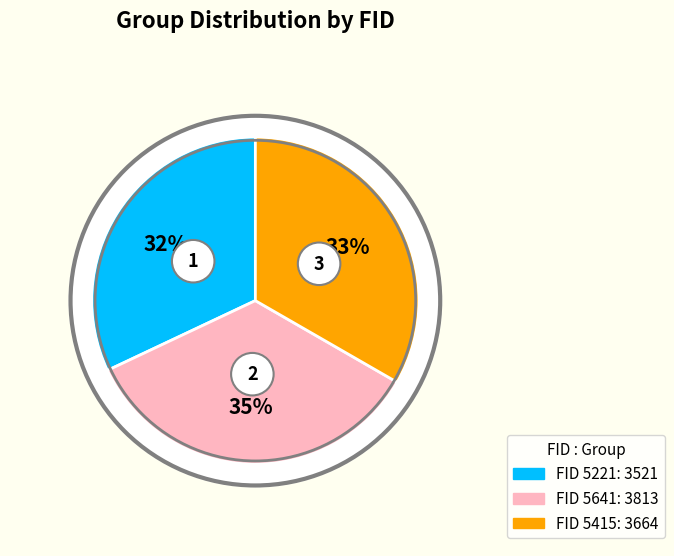

What percentage is the 5221 slice, to the nearest percent?

32%